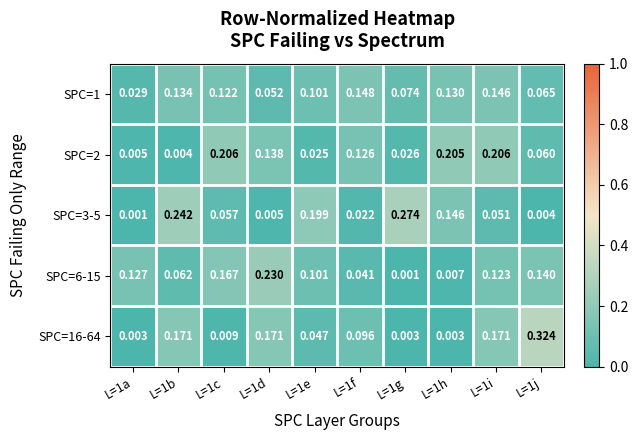

Is the value of SPC=16-64 at L=1e greater than the value of SPC=6-15 at L=1i?

No